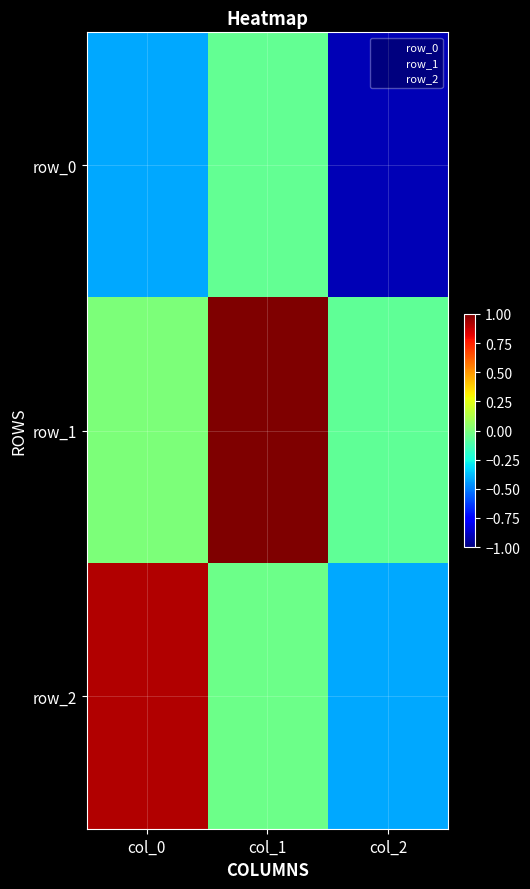

At which category is the sum across all series the highest?

col_1